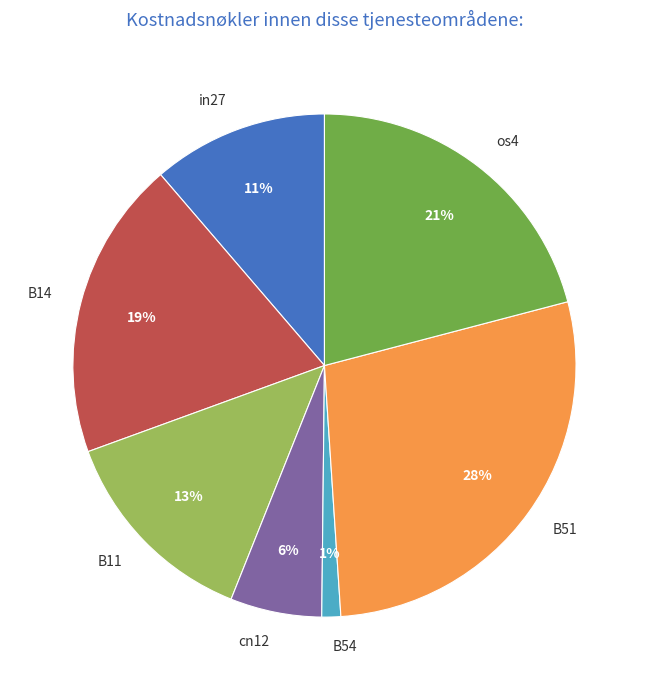

How many segments does this pie chart have?

7